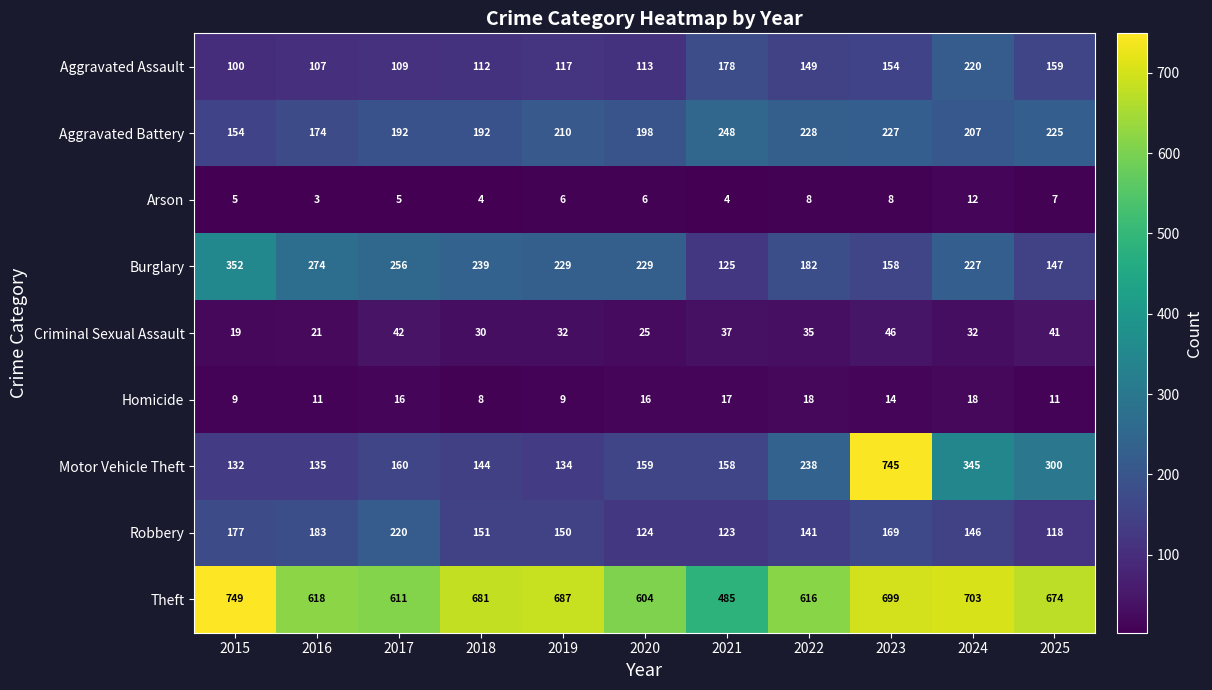

Between 2020 and 2021, which series saw the biggest shift?

Theft